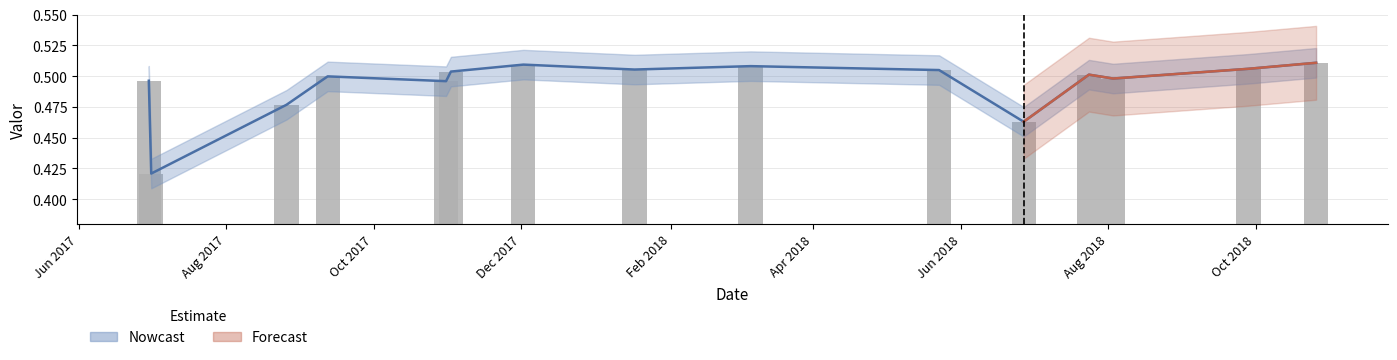

What position from the left is 2017-09-12?

4